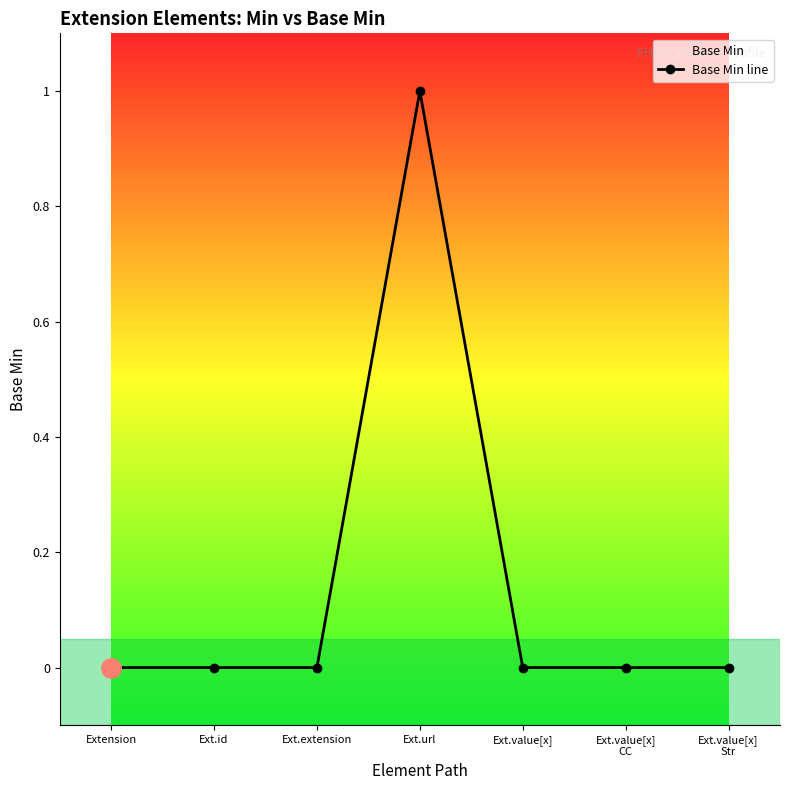

What position from the left is Ext.value[x]
CC?

6